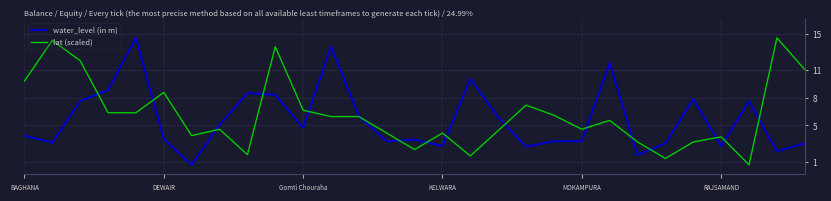

Which series has the largest total across all categories?

lat (scaled)